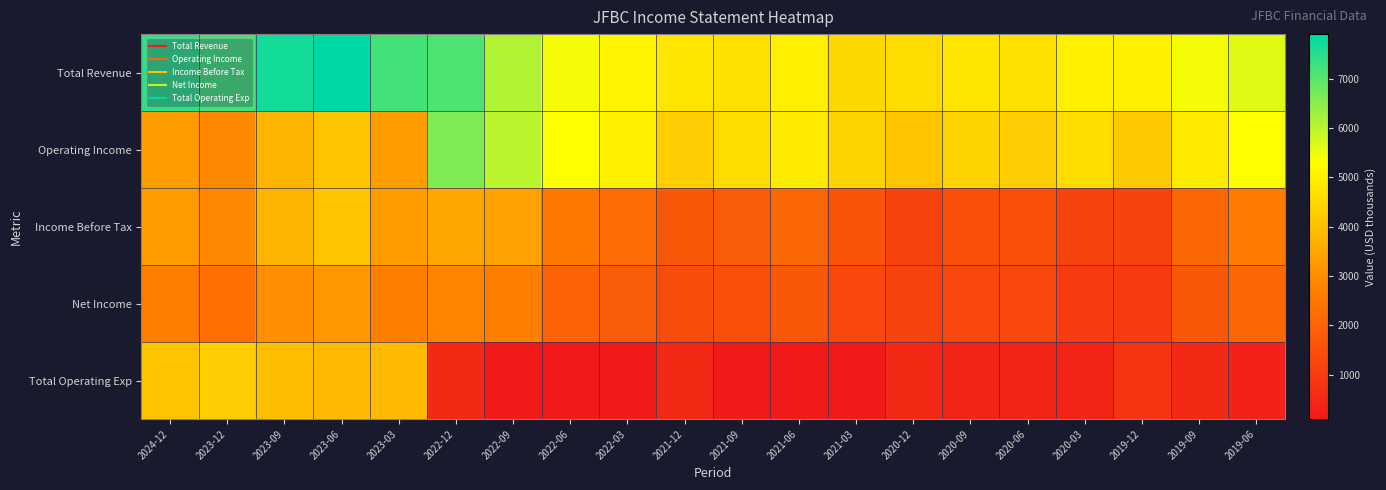

Reading left to right, list all the values displayed in this chart.

Total Revenue: 2024-12=7400	2023-12=7200	2023-09=7700	2023-06=7900	2023-03=7200	2022-12=7100	2022-09=6100	2022-06=5400	2022-03=5100	2021-12=4800	2021-09=4700	2021-06=5000	2021-03=4500	2020-12=4600	2020-09=4800	2020-06=4700	2020-03=5000	2019-12=5000	2019-09=5400	2019-06=5600
Operating Income: 2024-12=3300	2023-12=2900	2023-09=3800	2023-06=4100	2023-03=3300	2022-12=6600	2022-09=6000	2022-06=5300	2022-03=5000	2021-12=4300	2021-09=4600	2021-06=4900	2021-03=4400	2020-12=4100	2020-09=4400	2020-06=4300	2020-03=4600	2019-12=4200	2019-09=4900	2019-06=5300
Income Before Tax: 2024-12=3300	2023-12=2900	2023-09=3800	2023-06=4100	2023-03=3300	2022-12=3500	2022-09=3400	2022-06=2500	2022-03=2200	2021-12=1700	2021-09=1800	2021-06=2100	2021-03=1600	2020-12=1200	2020-09=1500	2020-06=1500	2020-03=1200	2019-12=1200	2019-09=2100	2019-06=2600
Net Income: 2024-12=2700	2023-12=2300	2023-09=3000	2023-06=3200	2023-03=2700	2022-12=2800	2022-09=2700	2022-06=2000	2022-03=1800	2021-12=1400	2021-09=1500	2021-06=1700	2021-03=1300	2020-12=1200	2020-09=1300	2020-06=1300	2020-03=1000	2019-12=1000	2019-09=1700	2019-06=2100
Total Operating Exp: 2024-12=4100	2023-12=4300	2023-09=4000	2023-06=3900	2023-03=3900	2022-12=500	2022-09=100	2022-06=100	2022-03=100	2021-12=500	2021-09=100	2021-06=100	2021-03=100	2020-12=500	2020-09=400	2020-06=400	2020-03=400	2019-12=800	2019-09=500	2019-06=300